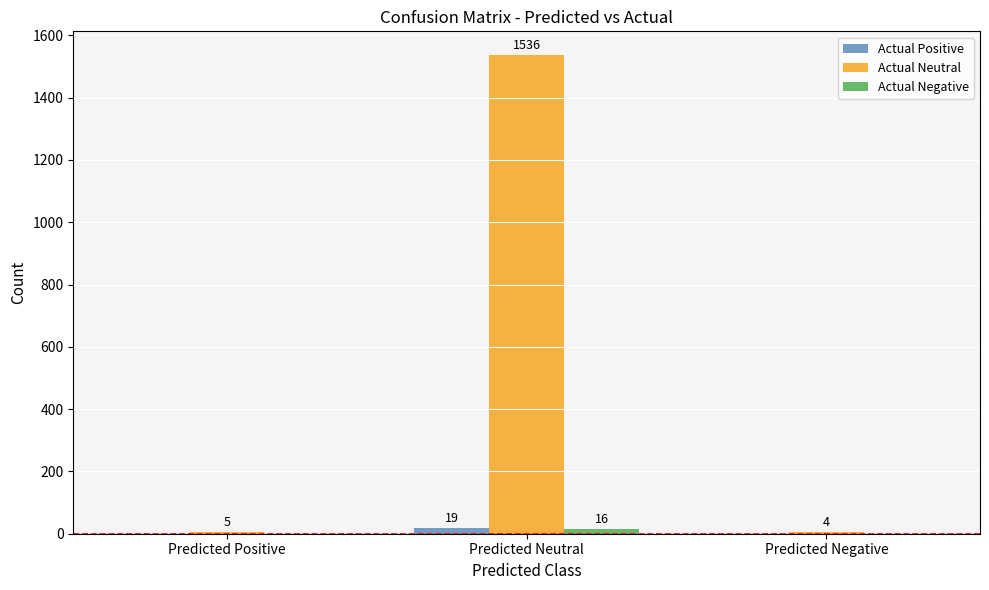

Which series changed the most between Predicted Positive and Predicted Neutral?

Actual Neutral